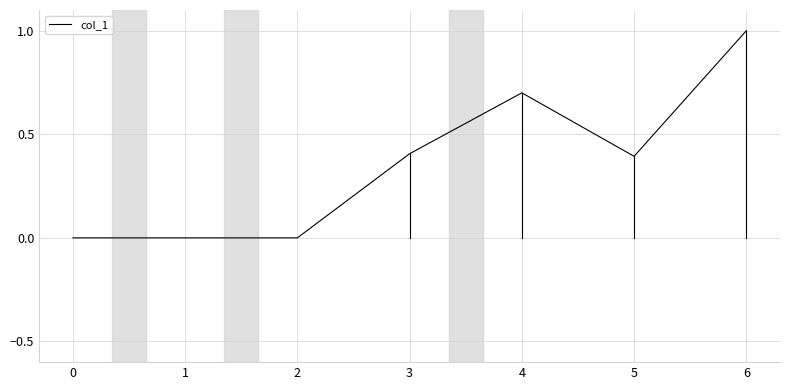

True or false: the data shows 0.5 at 1.

False